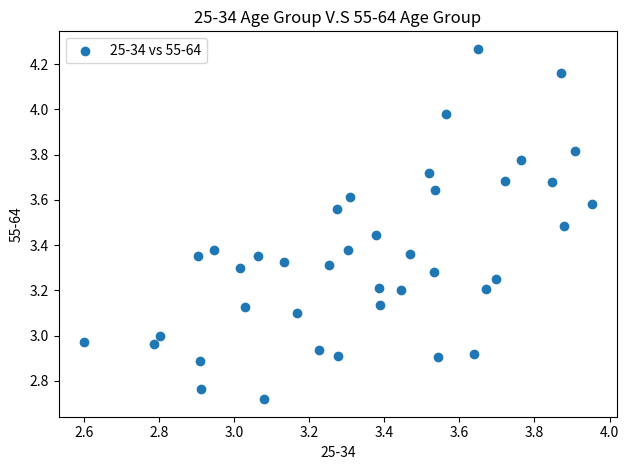

What is the range of X values (max minus min)?

1.4